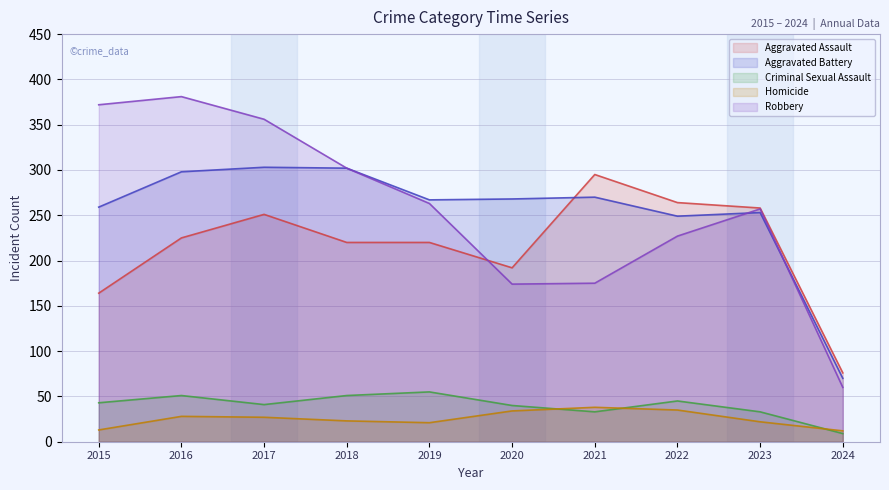

True or false: Aggravated Battery and Homicide intersect in this chart.

False